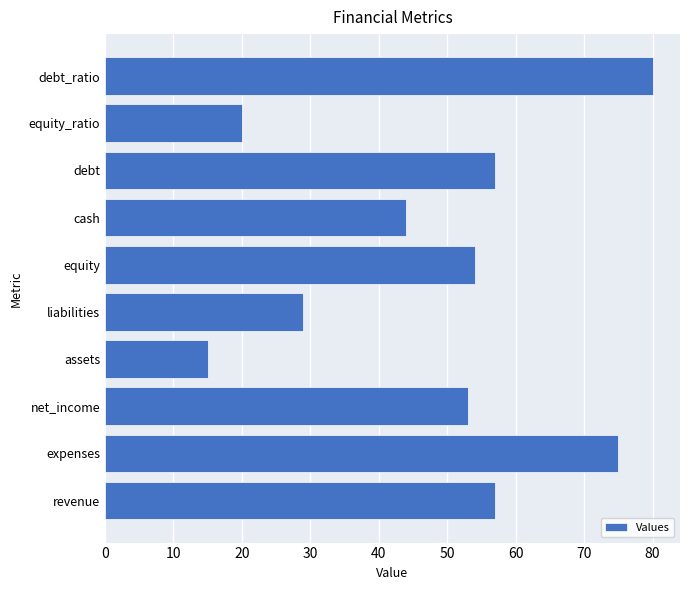

Reading bottom to top, extract all data points from this chart.

revenue=57	expenses=75	net_income=53	assets=15	liabilities=29	equity=54	cash=44	debt=57	equity_ratio=20	debt_ratio=80